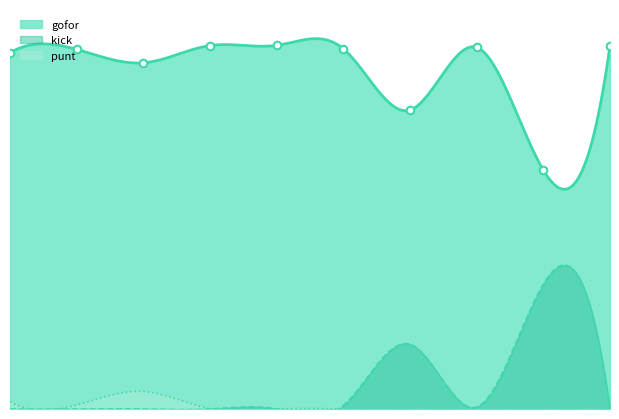

At which category is the sum across all series the highest?

1